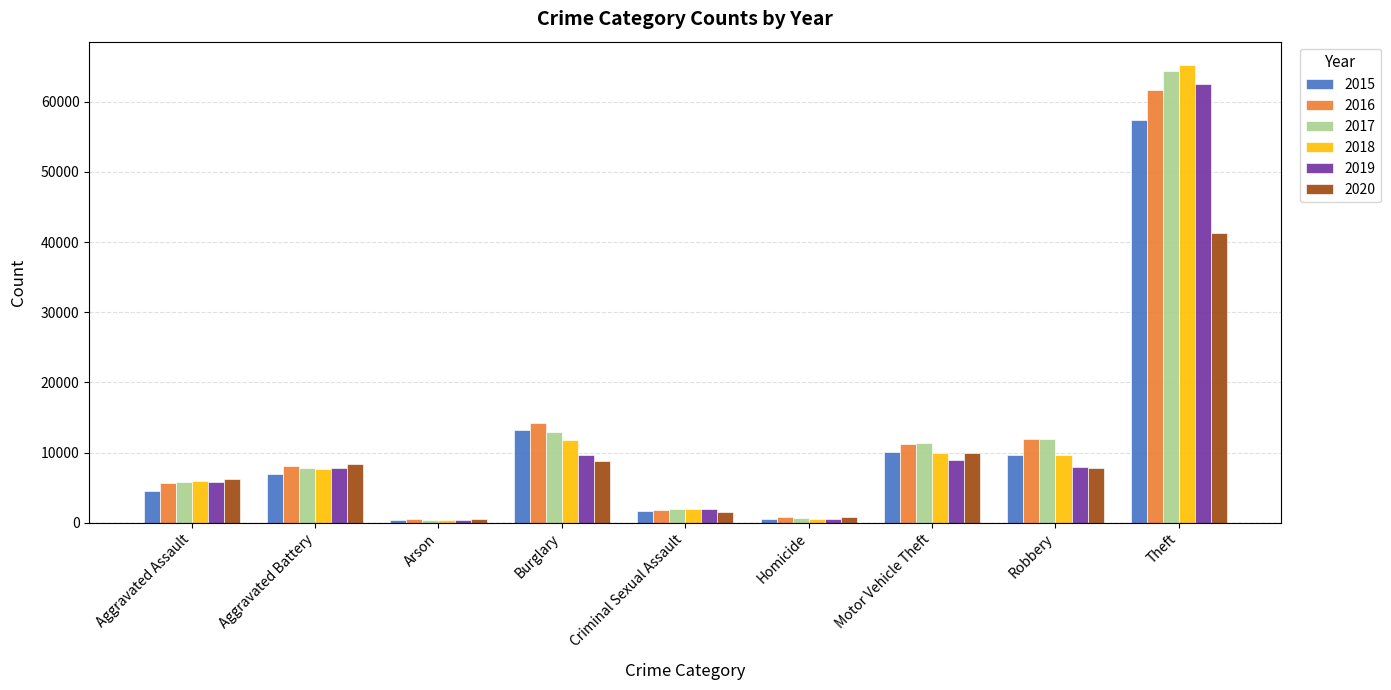

Between Aggravated Battery and Arson, which series saw the biggest shift?

2020